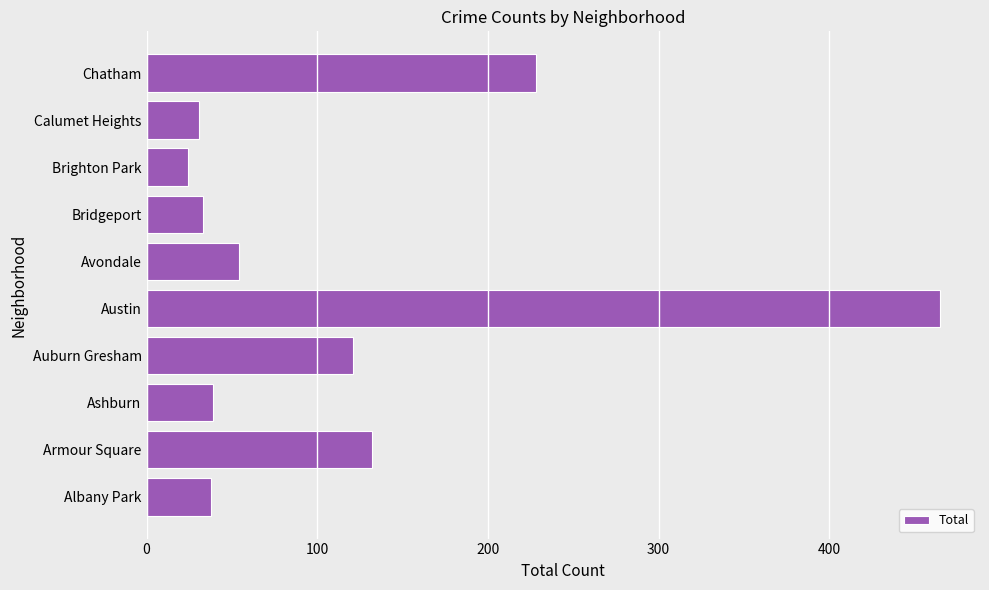

How many distinct data groups are displayed?

1